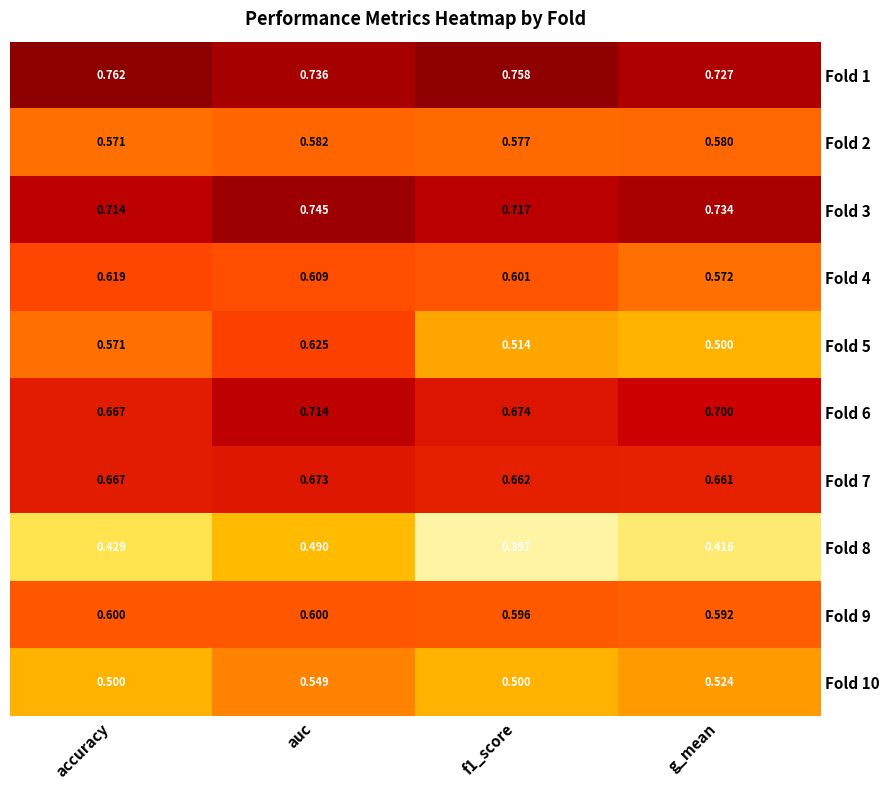

At which category is the sum across all series the highest?

auc